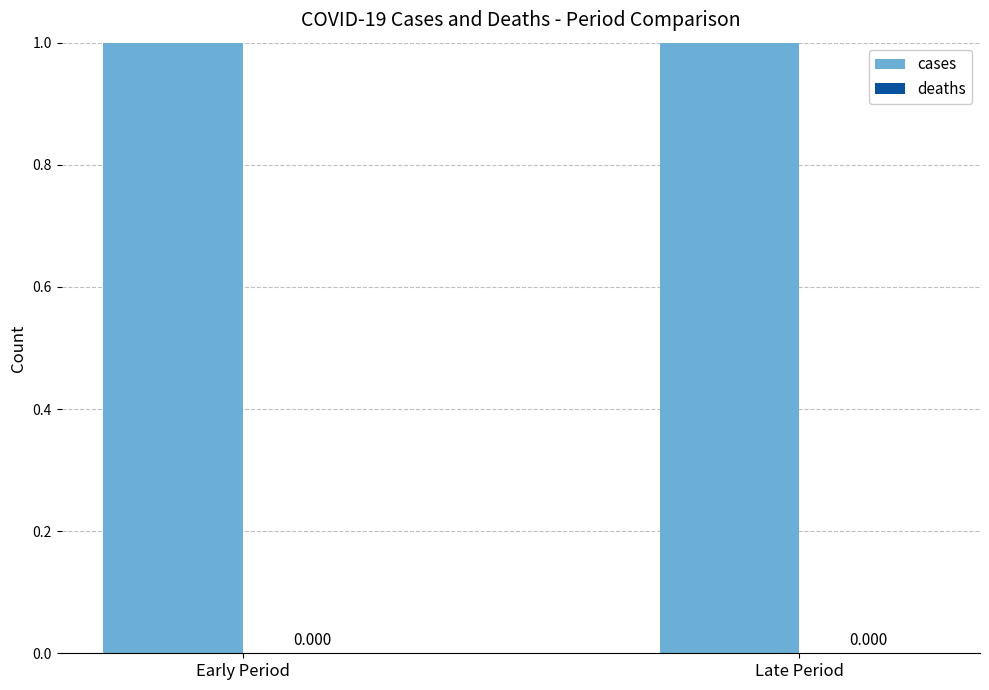

At how many categories does at least one series exceed 17?

2